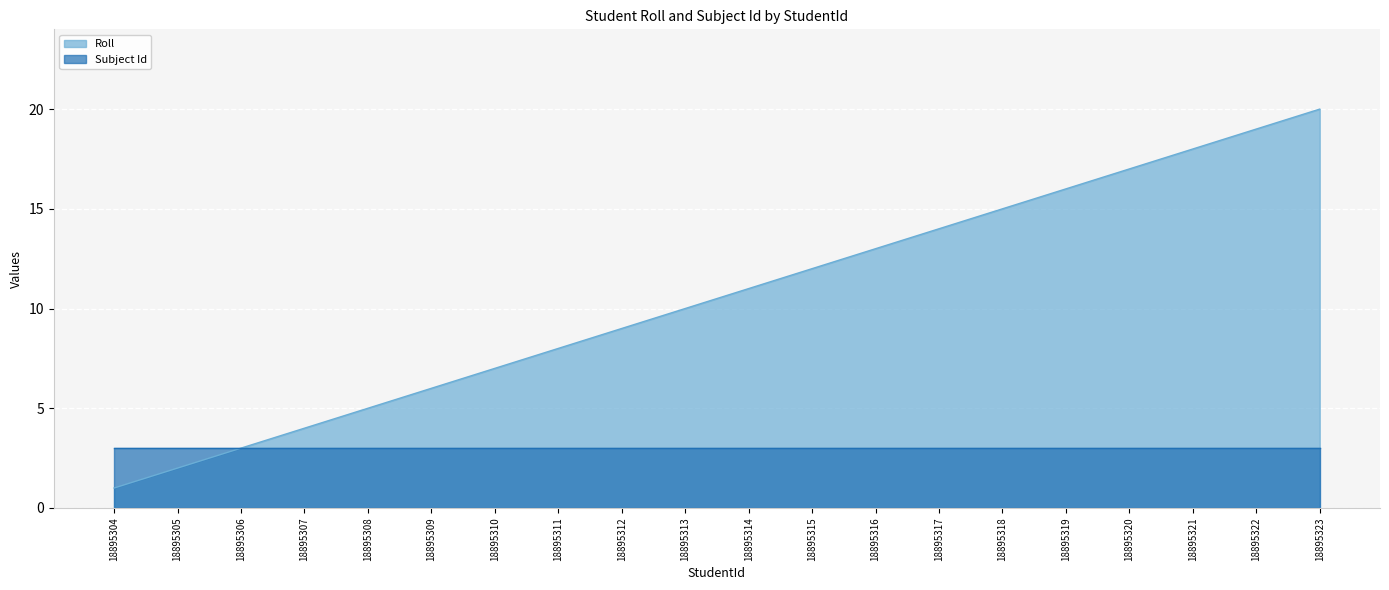

The value at 18895319 is 8. True or false?

False